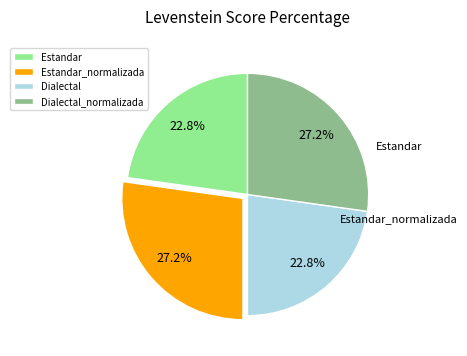

How many slices are in this pie chart?

4